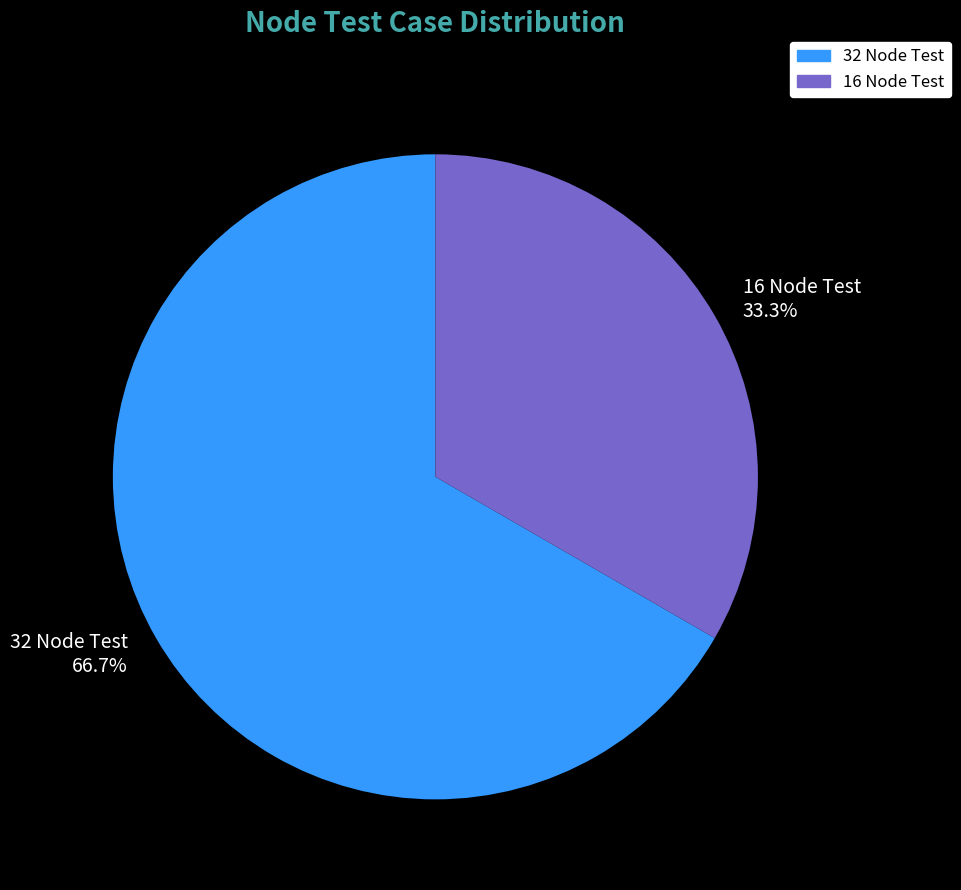

What percentage is the 32 Node Test slice, to the nearest percent?

67%